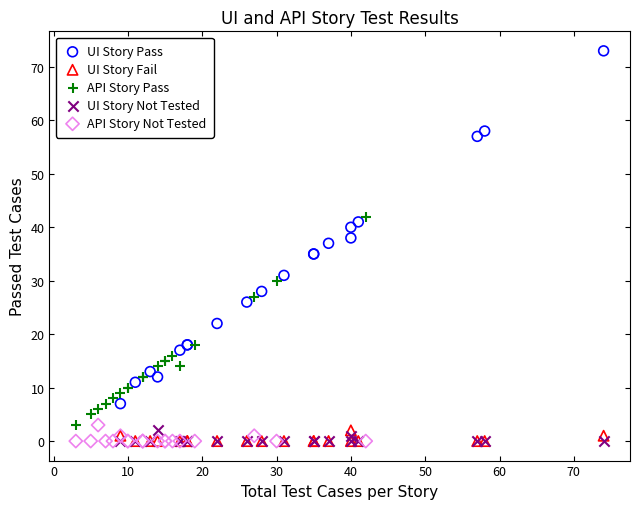

Which series contains the highest Y value?

UI Story Pass